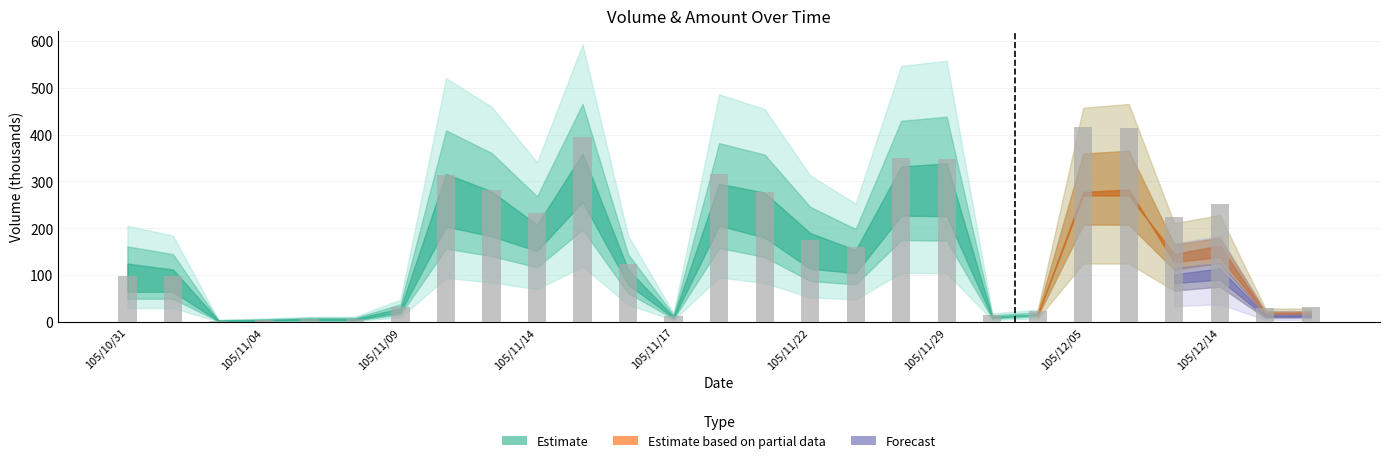

What is the difference between the second highest and second lowest values?

410